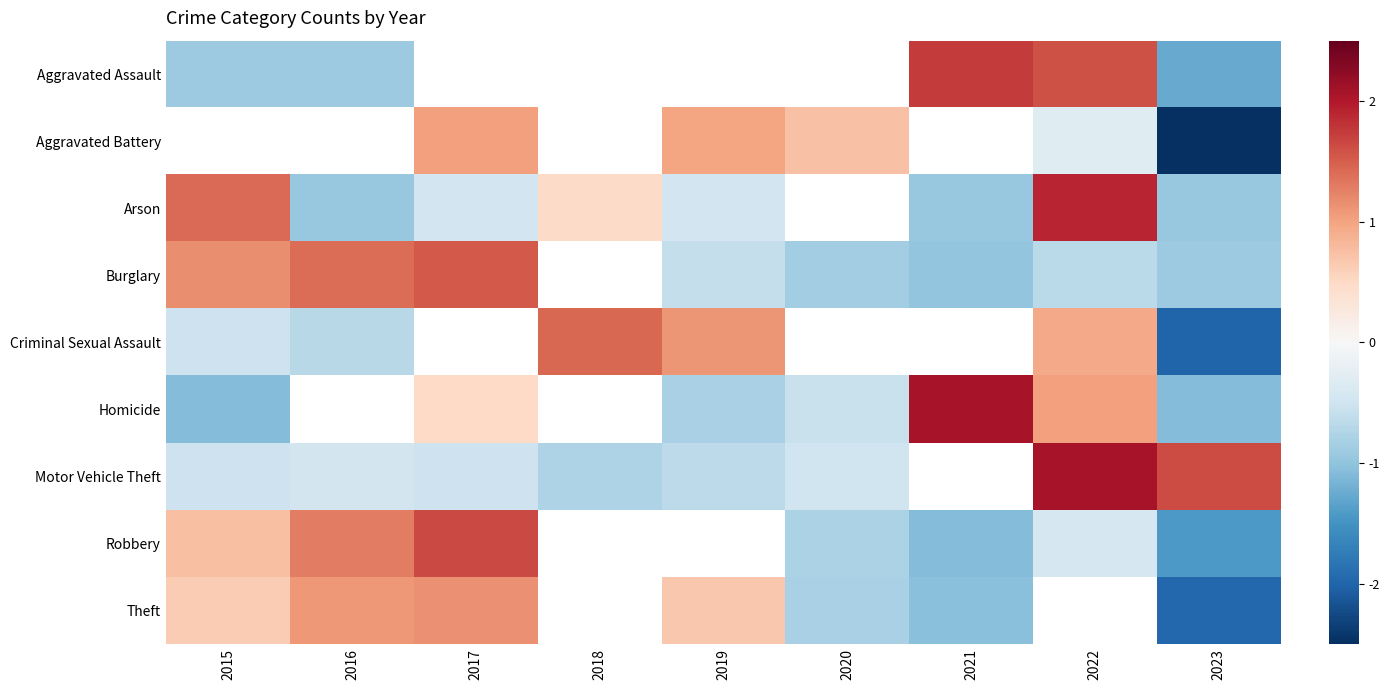

At which label is Arson closest to 0?

2017